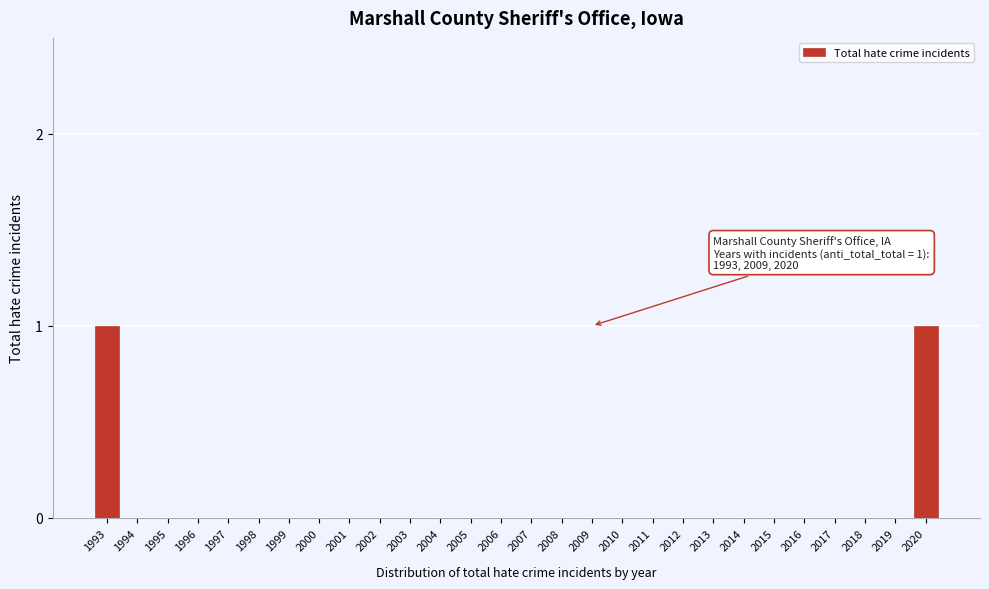

Reading left to right, what are all the values shown in this chart?

1993=1	1994=0	1995=0	1996=0	1997=0	1998=0	1999=0	2000=0	2001=0	2002=0	2003=0	2004=0	2005=0	2006=0	2007=0	2008=0	2009=0	2010=0	2011=0	2012=0	2013=0	2014=0	2015=0	2016=0	2017=0	2018=0	2019=0	2020=1